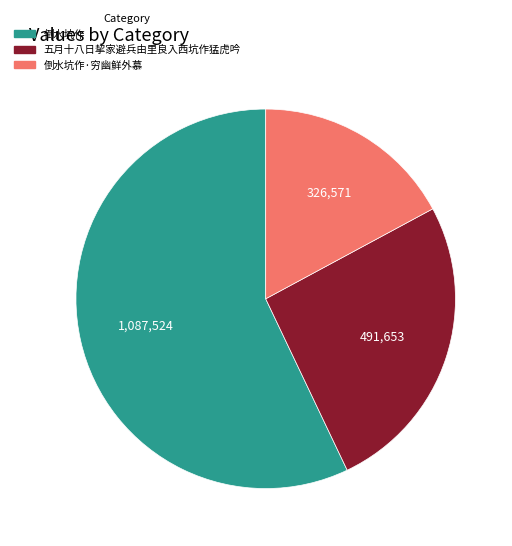

Between 倒水坑作 and 倒水坑作·穷幽鲜外慕, which is larger?

倒水坑作